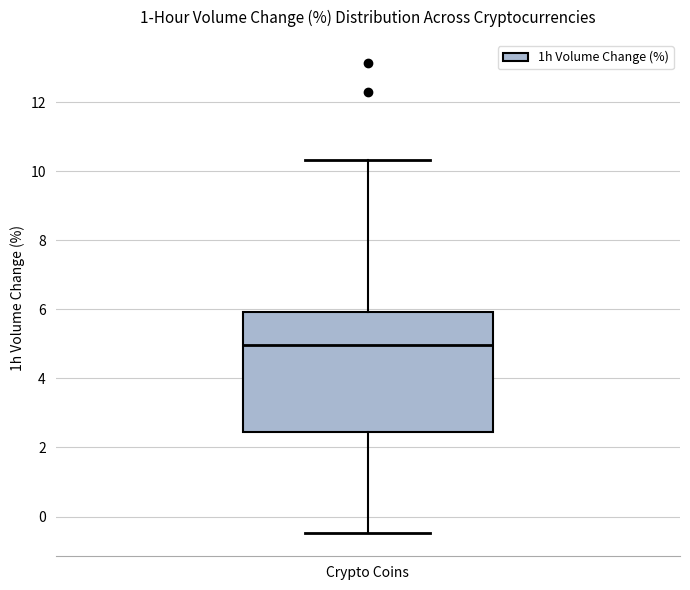

Transcribe this box plot: give where the median line is, the range the box spans, and where the two whiskers end, as read against the y-axis. The values are not printed on the chart, so give them approximately, as read against the axis.

median 5.0, box 2.4 to 6.0, whiskers -0.4 to 10.4